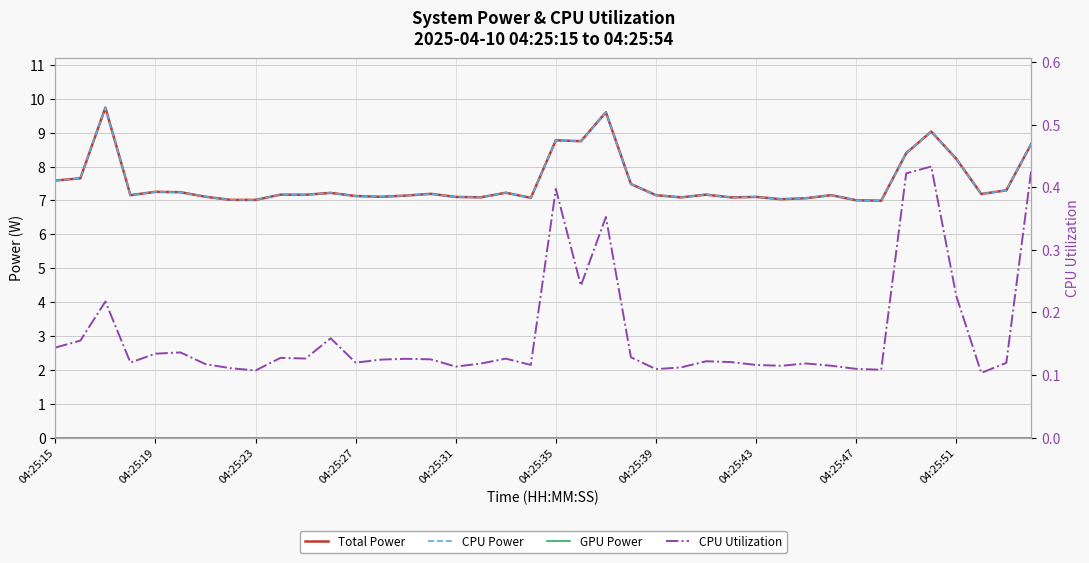

How many values in the CPU Power series are below 7?

1